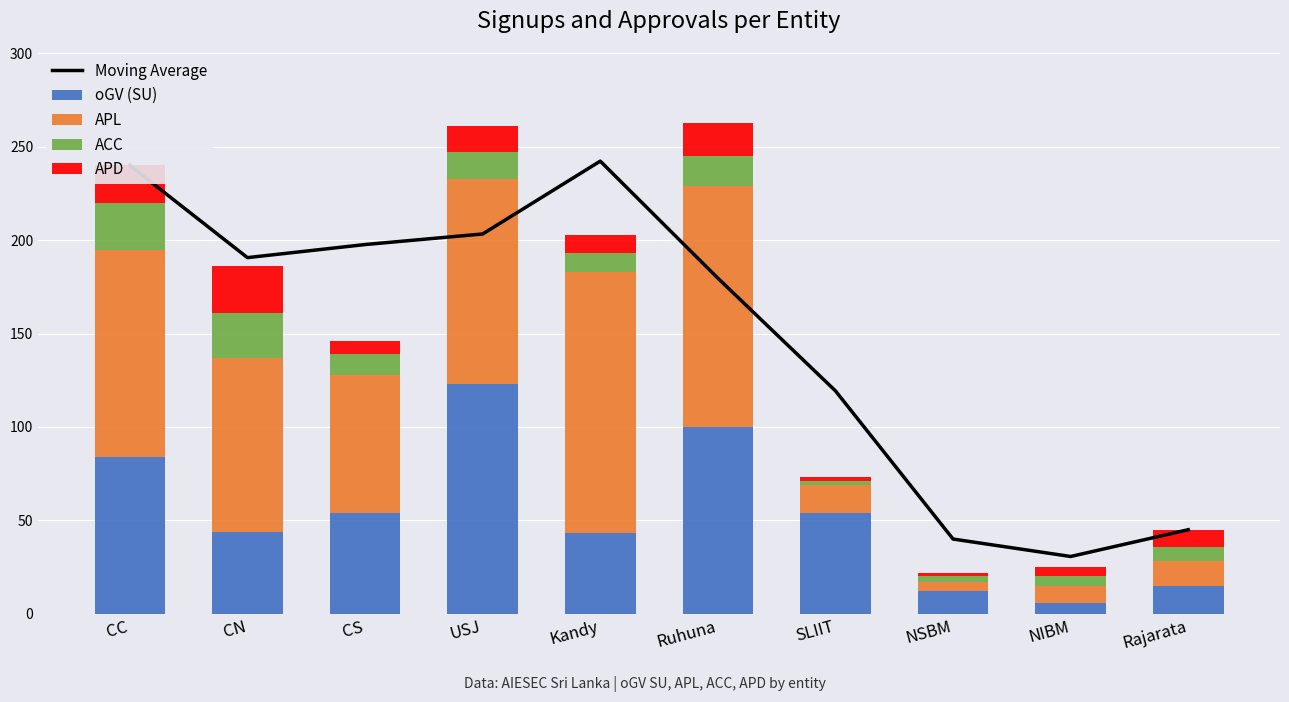

Are the bars horizontal?

No